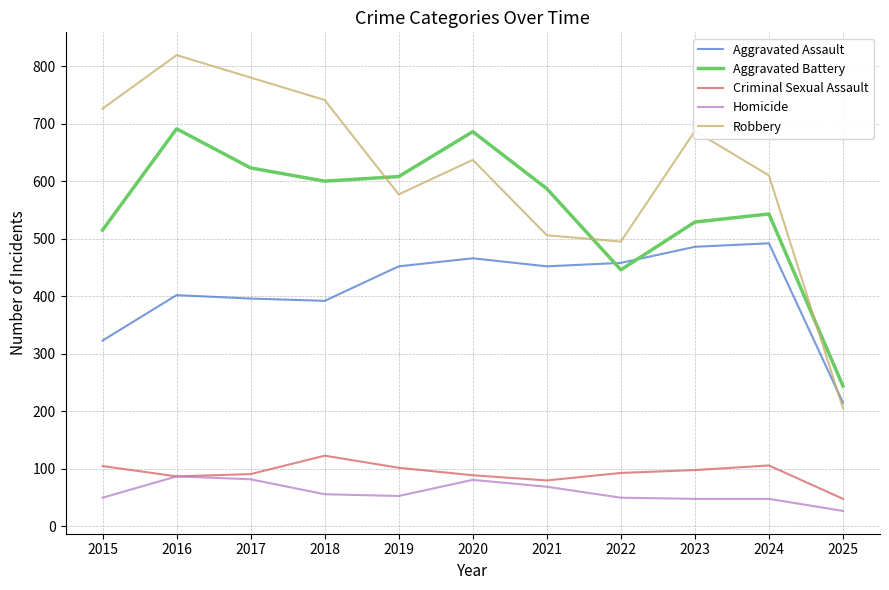

What is the smallest value displayed?

27